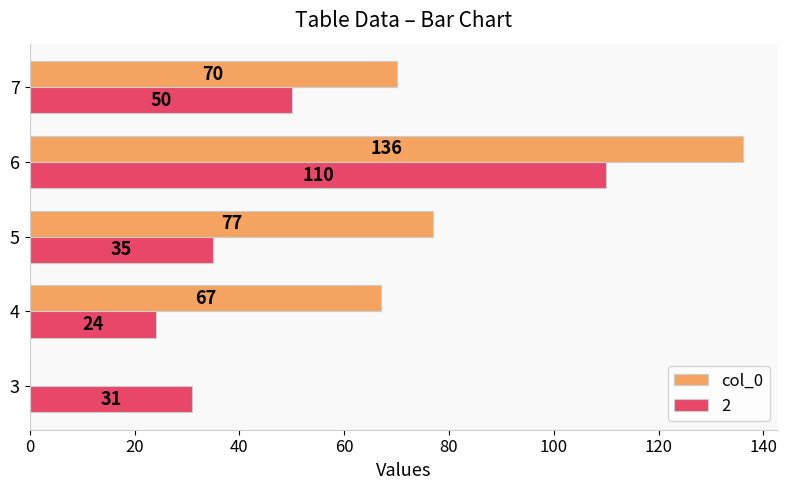

The col_0 series shows 30 at 4. True or false?

False